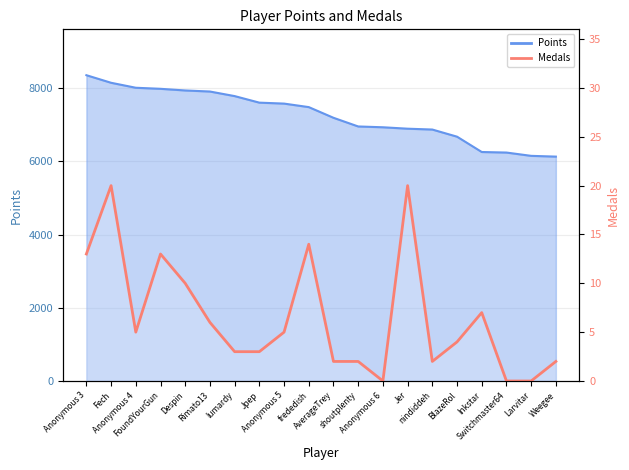

Where is the first local maximum?

Fech